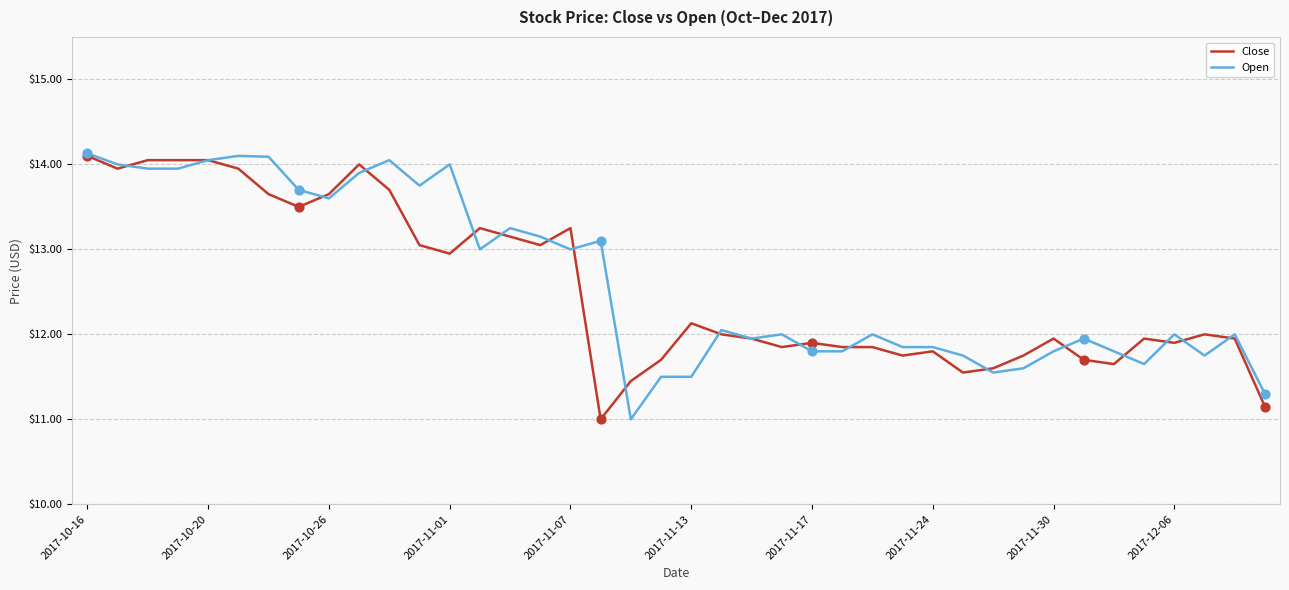

Which series has the largest total across all categories?

Open